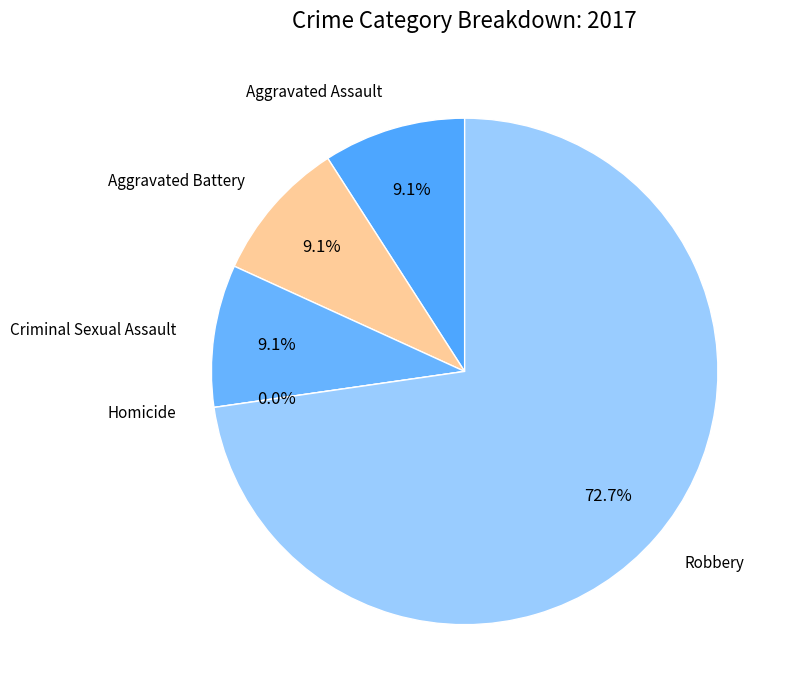

To the nearest percent, what is the combined percentage of Aggravated Assault and Robbery?

82%